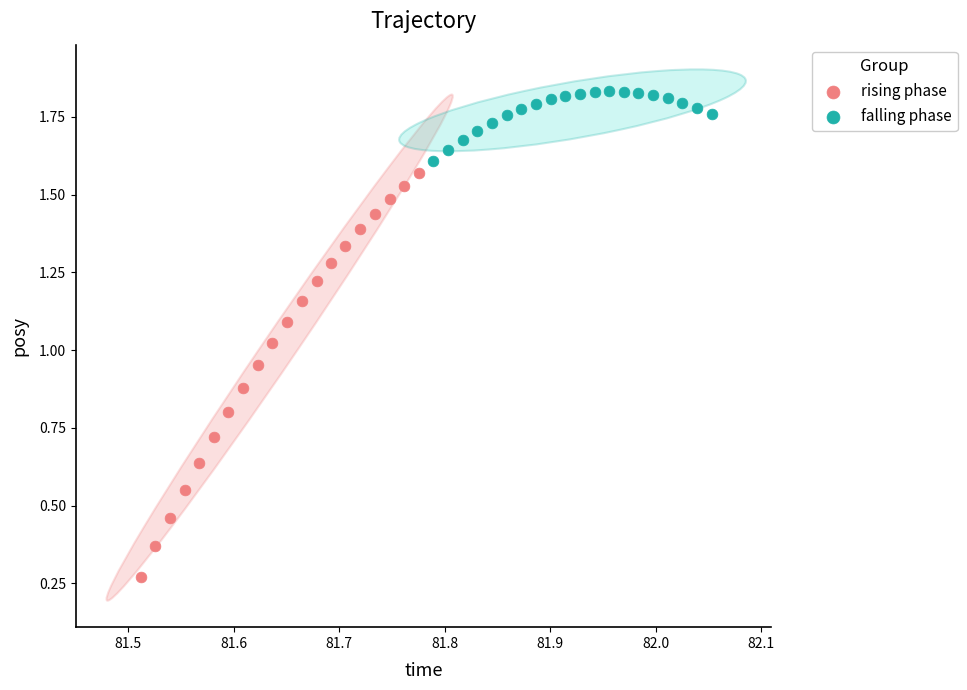

Which series contains the lowest Y value?

rising phase